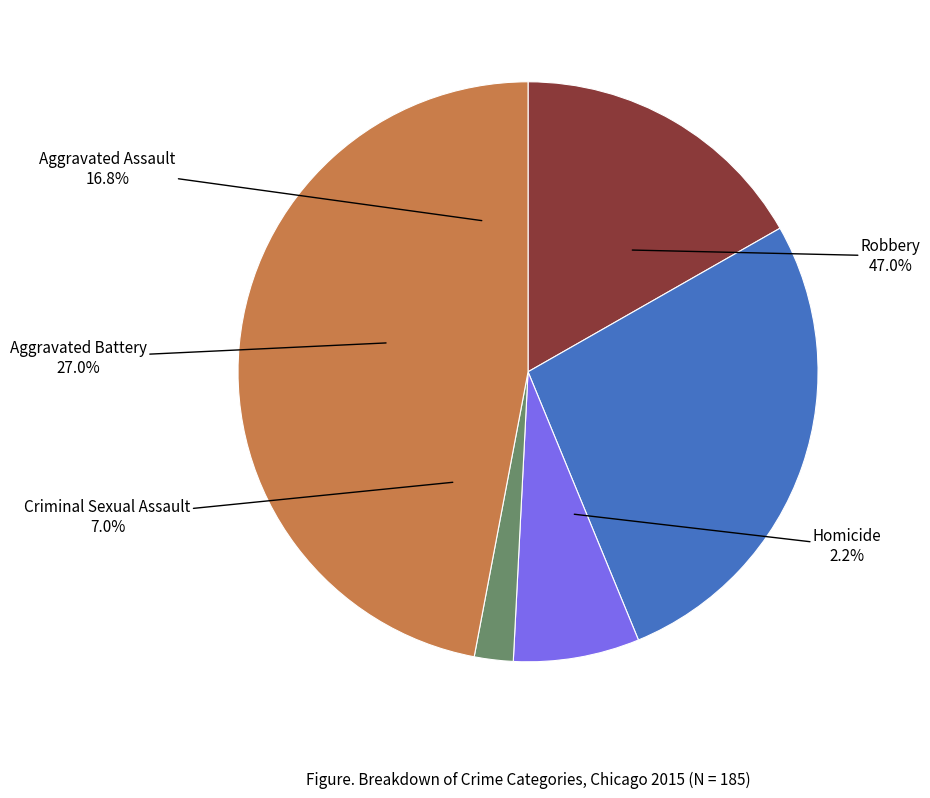

Is there a majority slice in this chart?

No